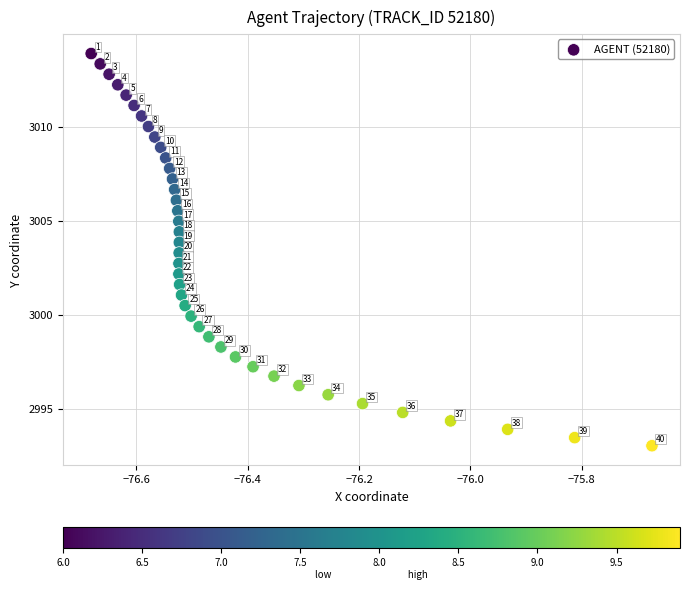

What Y value in the scatter plot is closest to 3003?

3002.7